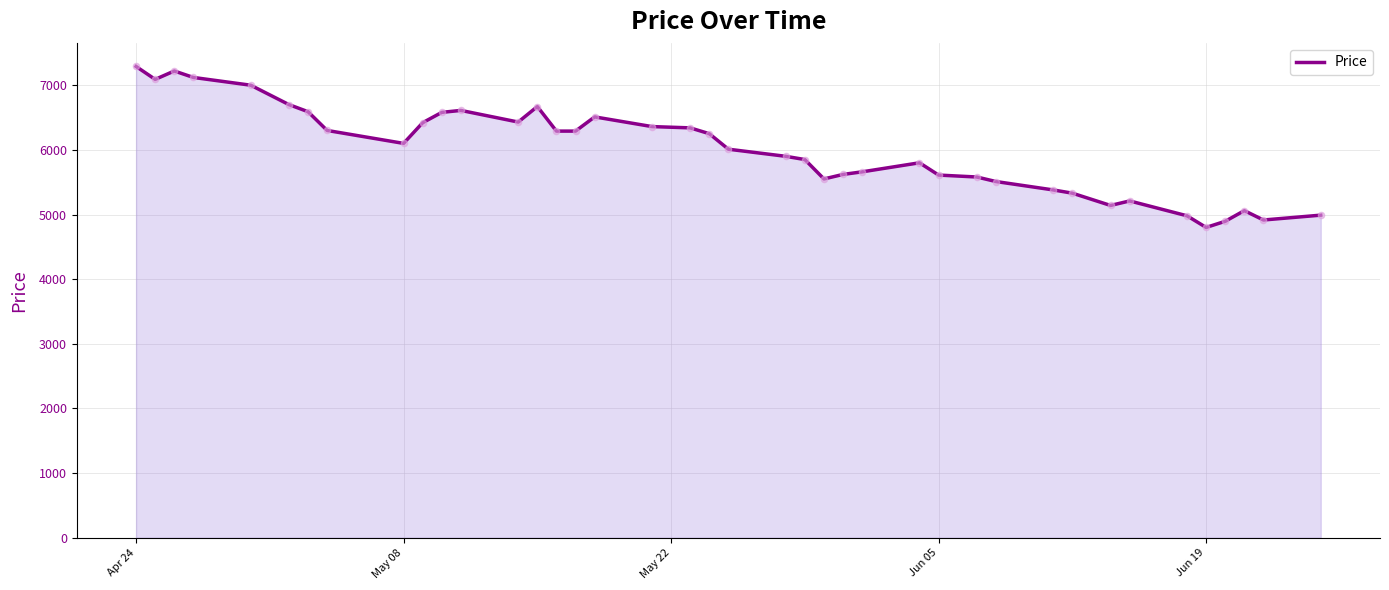

What is the difference between the maximum and minimum values?

2490